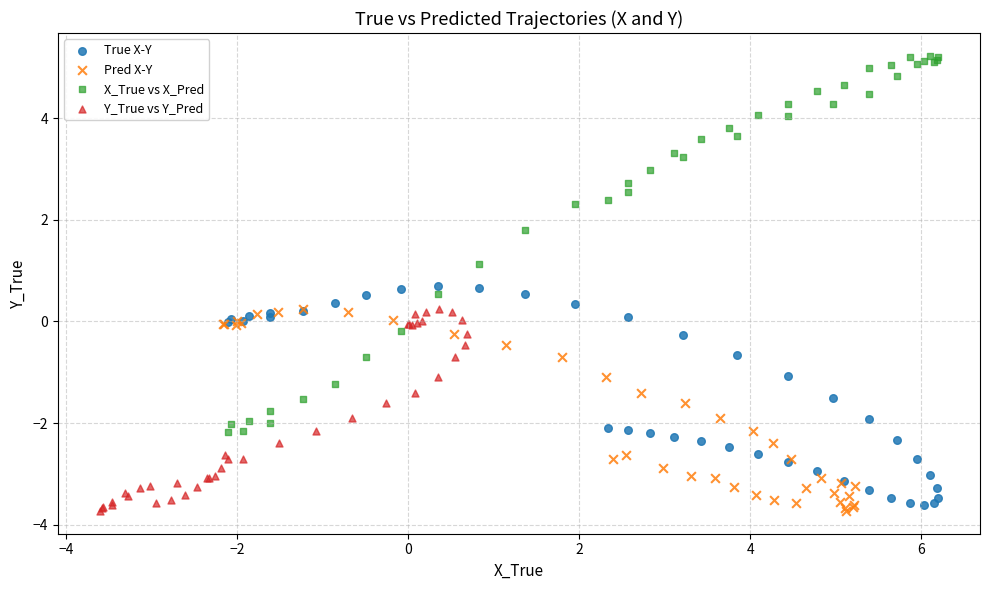

Which series has the largest Y range (max minus min)?

X_True vs X_Pred